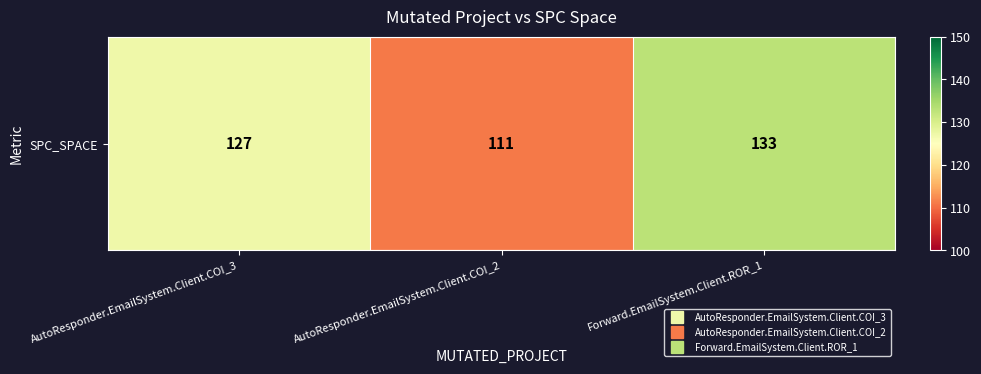

The value at AutoResponder.EmailSystem.Client.COI_2 is 156. True or false?

False